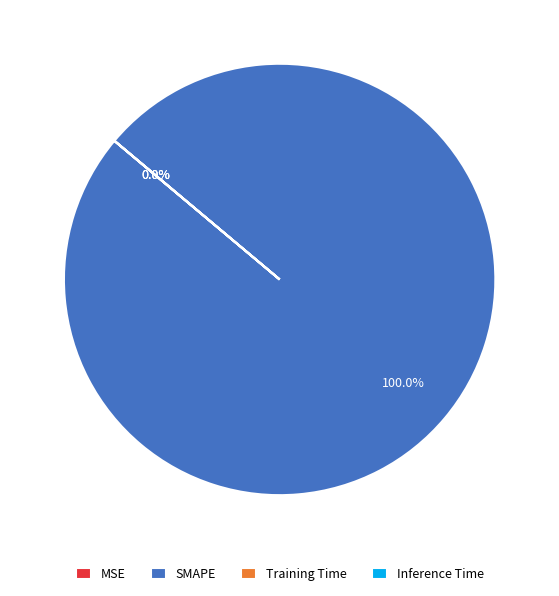

To the nearest percent, what is the difference between the largest and smallest slice percentages?

100%